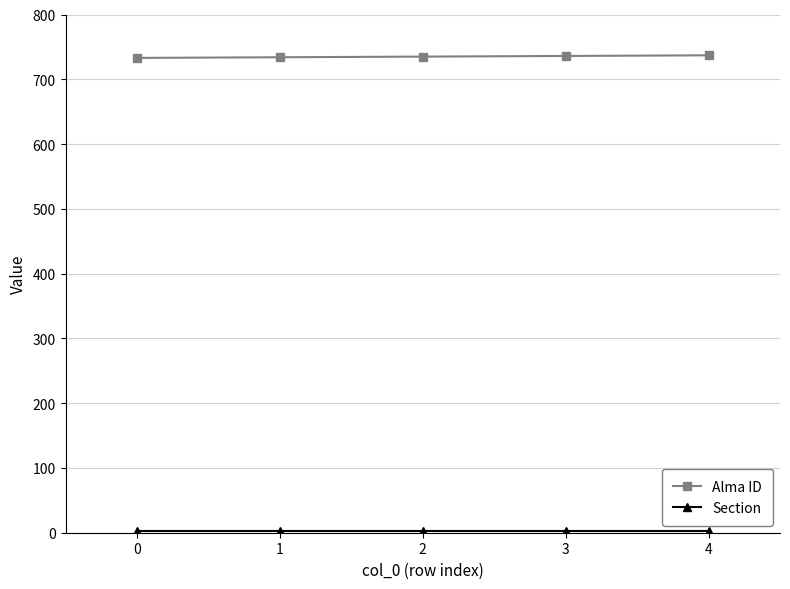

Is it true that Alma ID equals 733 at 0?

True